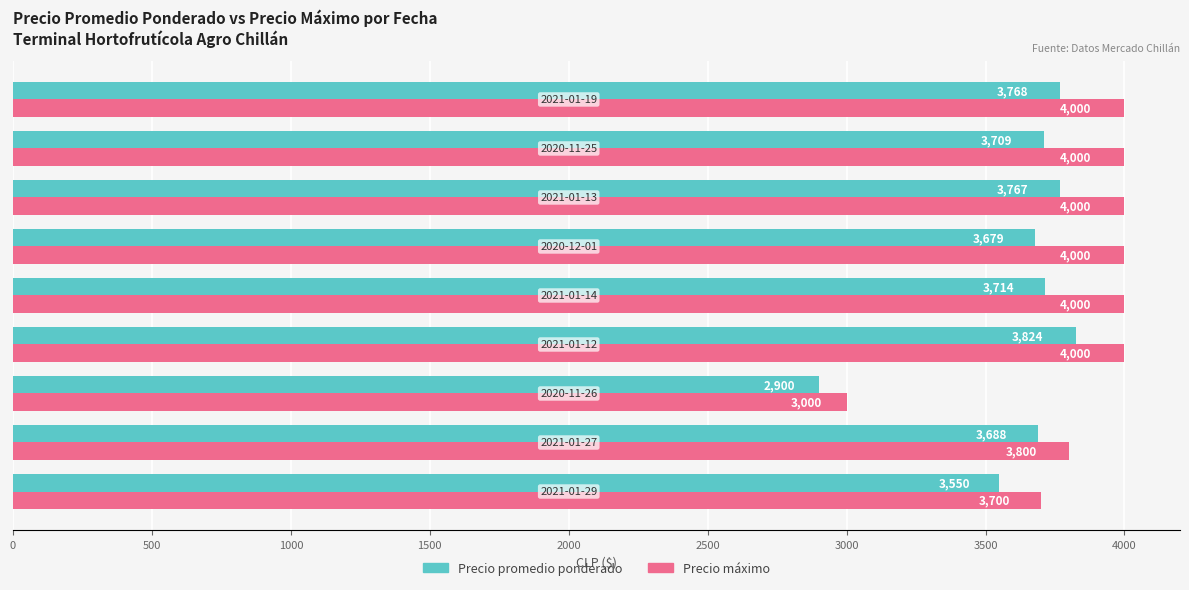

Count the Precio máximo values in the range 3800 to 4000.

7